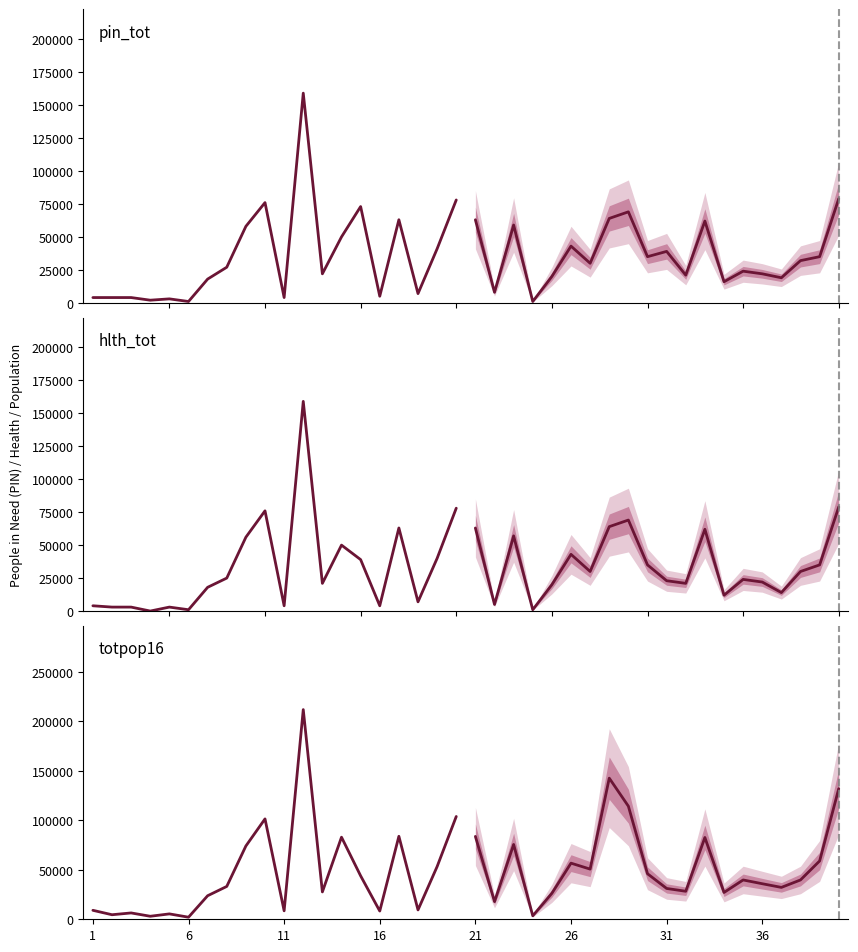

True or false: forecast and historical intersect in this chart.

True